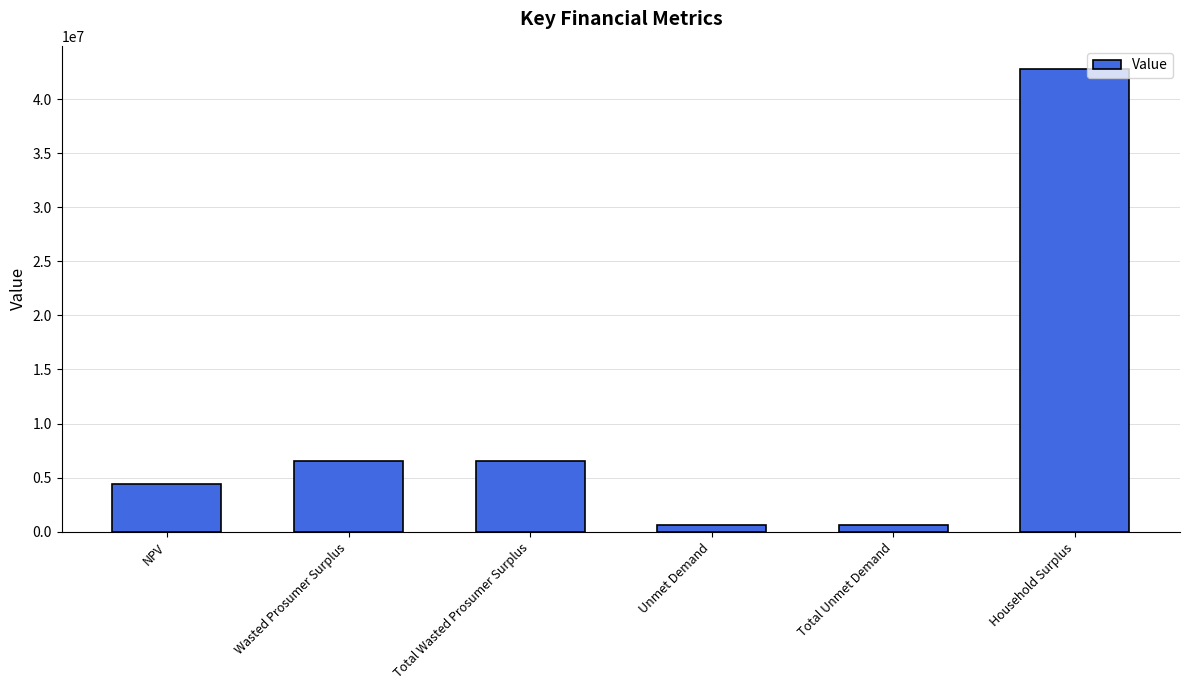

Approximately how many times larger is the value at Household Surplus compared to Total Wasted Prosumer Surplus?

6.5